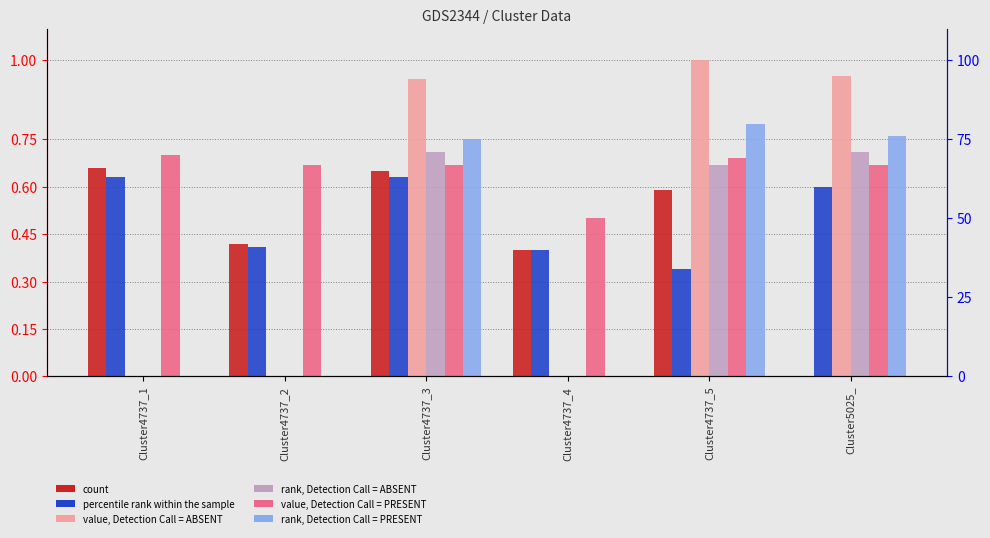

How many bars are there in total?

36